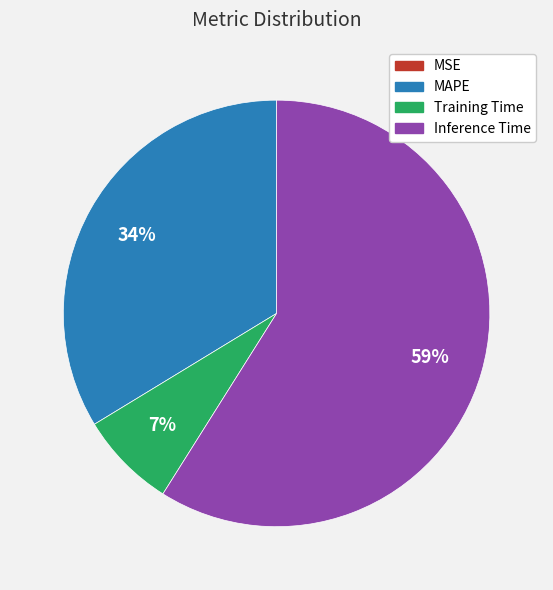

Is it true that Inference Time is 59% of the pie?

True